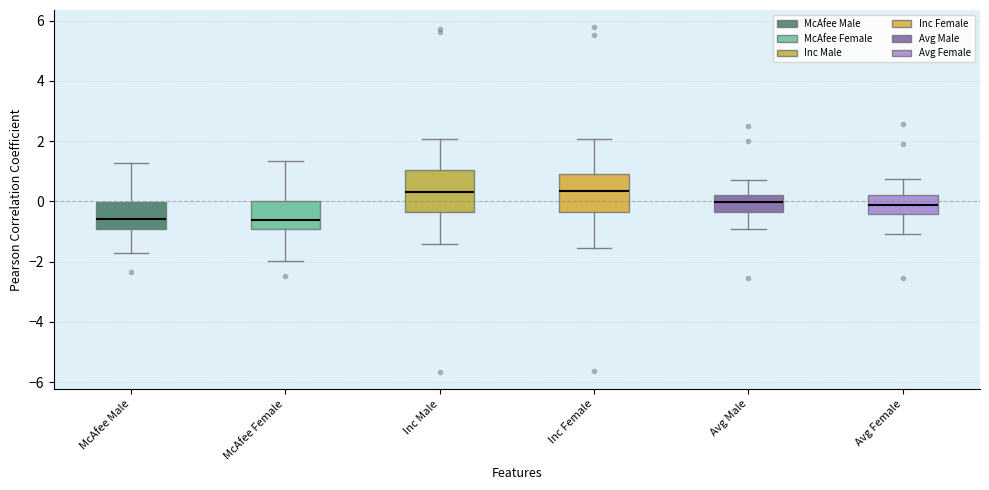

Where does the lower whisker of the box for McAfee Female end on the y-axis? The values are not printed on the chart, so give them approximately, as read against the axis.

-2.0